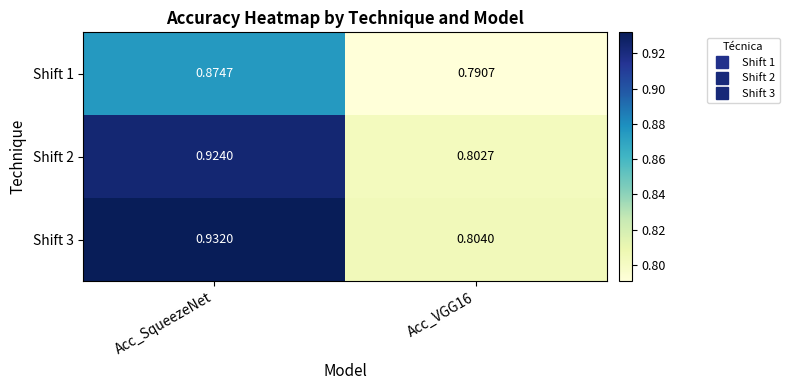

Which category has the highest value across all series?

Acc_SqueezeNet